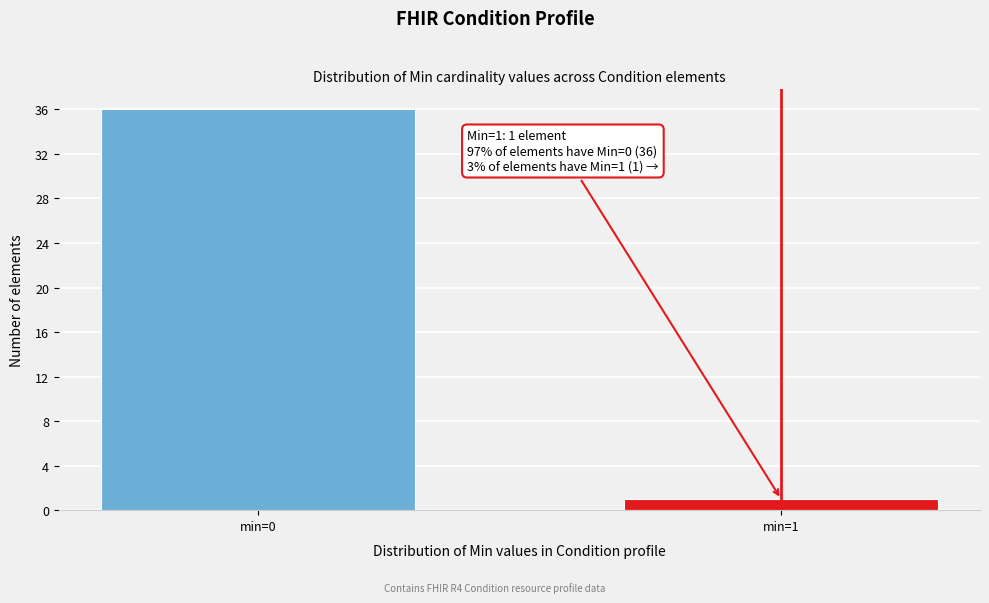

Reading right to left, extract all data points from this chart.

1	36